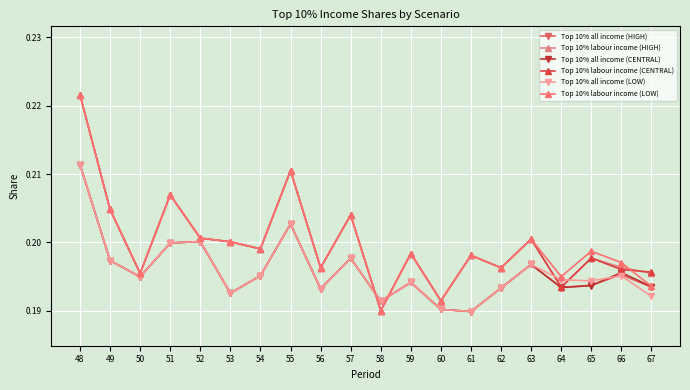

Reading right to left, extract all data points from this chart.

Top 10% all income (HIGH): 0.2	0.2	0.2	0.2	0.2	0.2	0.2	0.2	0.2	0.2	0.2	0.2	0.2	0.2	0.2	0.2	0.2	0.2	0.2	0.2
Top 10% labour income (HIGH): 0.2	0.2	0.2	0.2	0.2	0.2	0.2	0.2	0.2	0.2	0.2	0.2	0.2	0.2	0.2	0.2	0.2	0.2	0.2	0.2
Top 10% all income (CENTRAL): 0.2	0.2	0.2	0.2	0.2	0.2	0.2	0.2	0.2	0.2	0.2	0.2	0.2	0.2	0.2	0.2	0.2	0.2	0.2	0.2
Top 10% labour income (CENTRAL): 0.2	0.2	0.2	0.2	0.2	0.2	0.2	0.2	0.2	0.2	0.2	0.2	0.2	0.2	0.2	0.2	0.2	0.2	0.2	0.2
Top 10% all income (LOW): 0.2	0.2	0.2	0.2	0.2	0.2	0.2	0.2	0.2	0.2	0.2	0.2	0.2	0.2	0.2	0.2	0.2	0.2	0.2	0.2
Top 10% labour income (LOW): 0.2	0.2	0.2	0.2	0.2	0.2	0.2	0.2	0.2	0.2	0.2	0.2	0.2	0.2	0.2	0.2	0.2	0.2	0.2	0.2